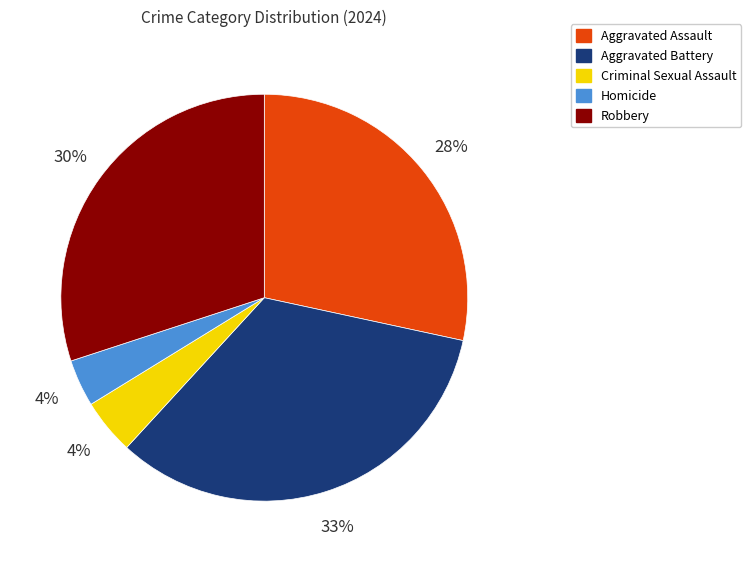

To the nearest percent, what is the average slice percentage?

20%